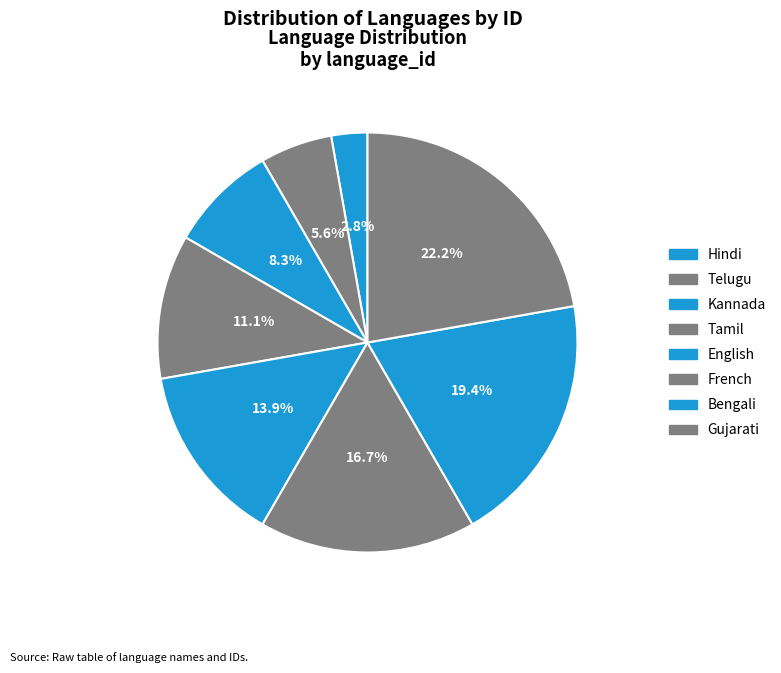

To the nearest percent, what percentage of the pie is Tamil?

11%